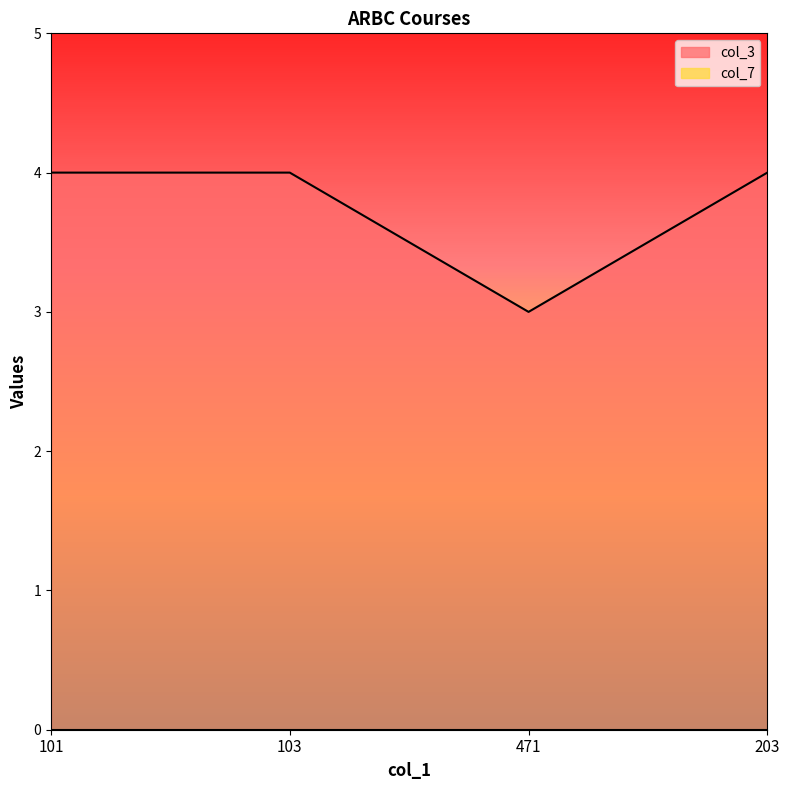

At which category does the data reach its first local valley?

471